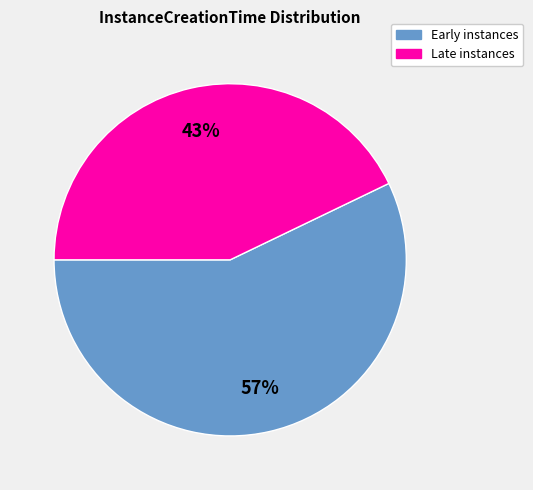

Which category has the smallest portion of the pie?

Late instances